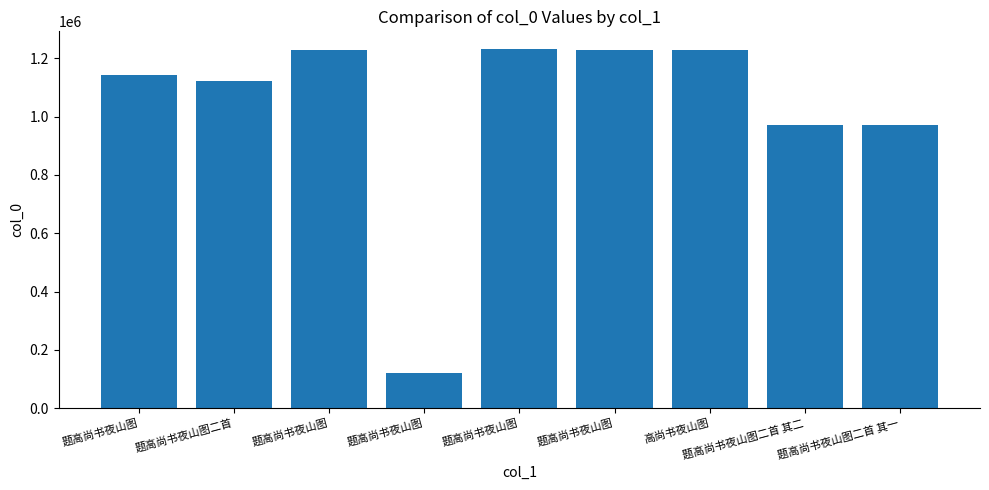

Approximately how many times larger is the value at 题高尚书夜山图 compared to 题高尚书夜山图二首 其二?

0.1